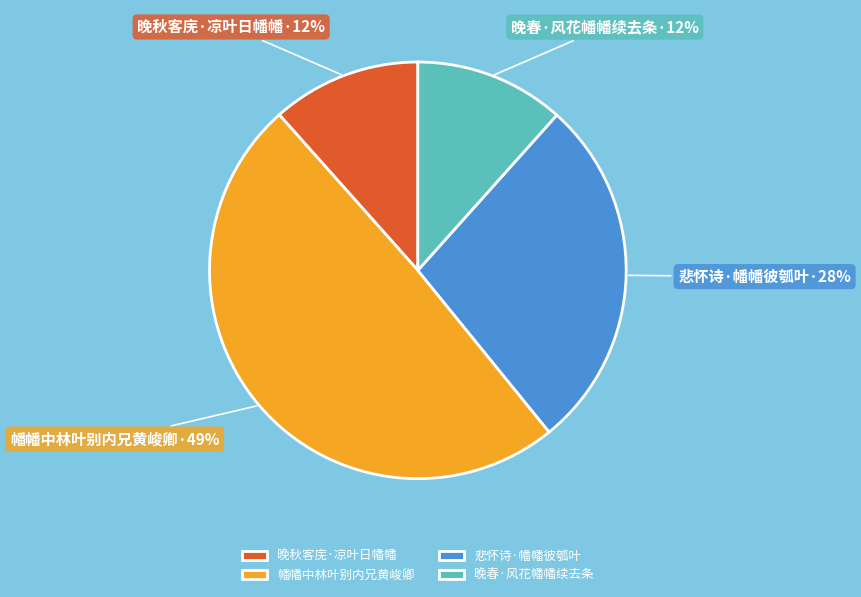

Count the number of slices in the pie.

4